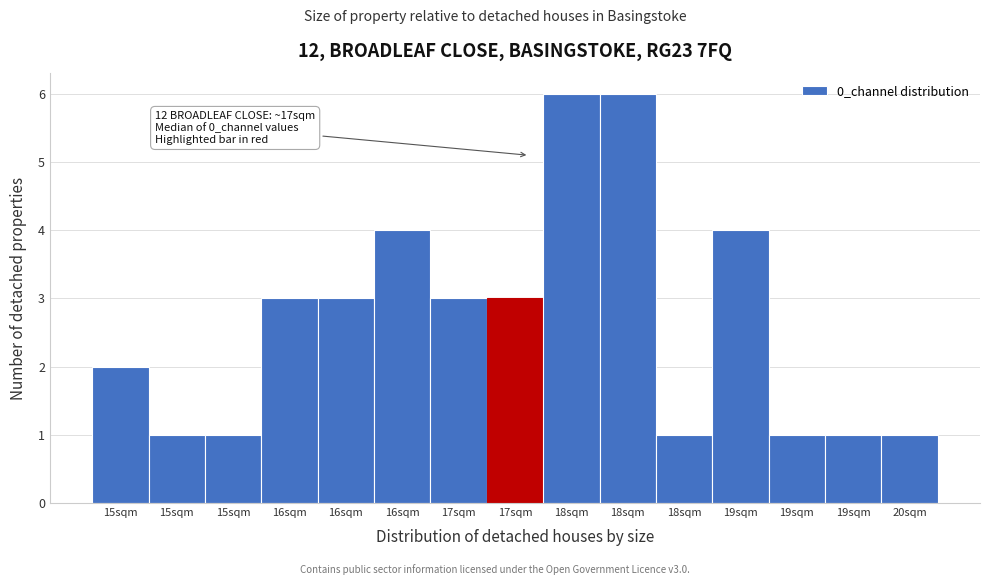

How many bars are there in total?

15